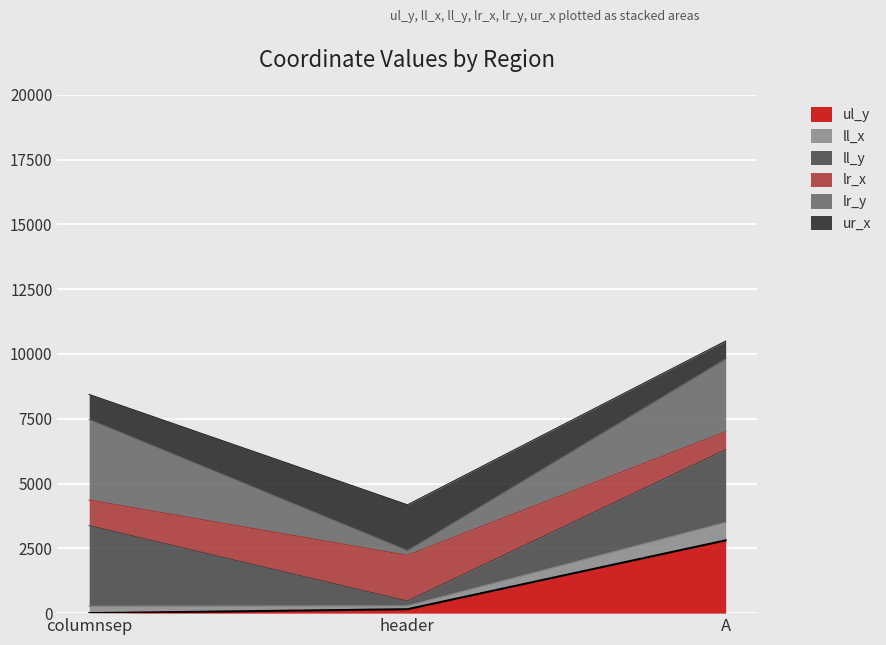

Where is ur_x nearest to the value 7338?

columnsep